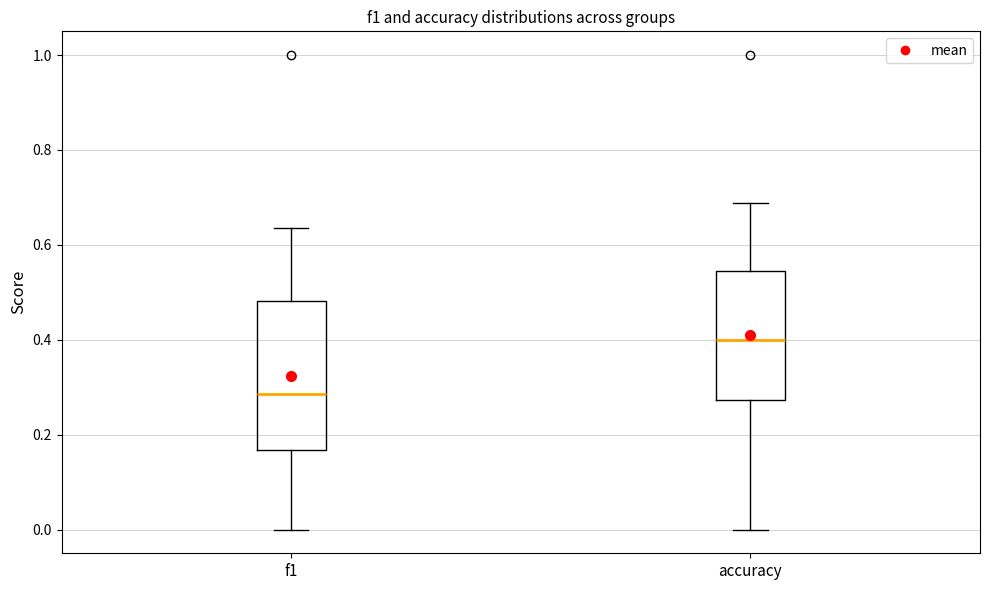

Reading left to right, transcribe this box plot: for each box, give where its median line is, the range the box spans, and where its two whiskers end, as read against the y-axis. The values are not printed on the chart, so give them approximately, as read against the axis.

f1: median 0.28, box 0.16 to 0.48, whiskers 0.00 to 0.64
accuracy: median 0.40, box 0.28 to 0.54, whiskers 0.00 to 0.68